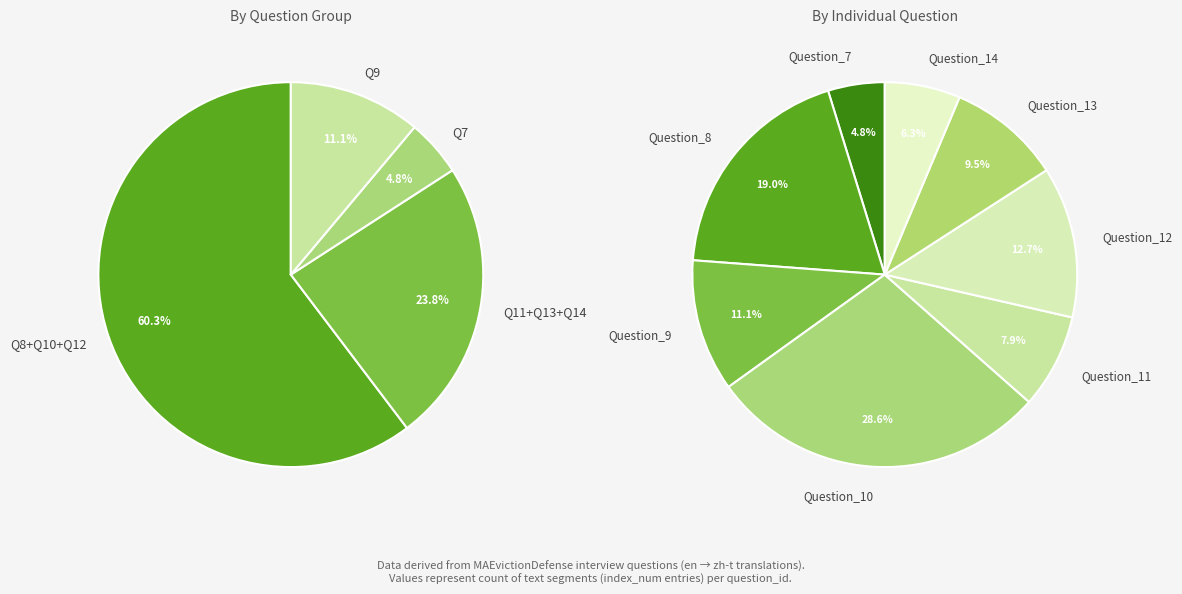

Does any single category account for the majority?

No